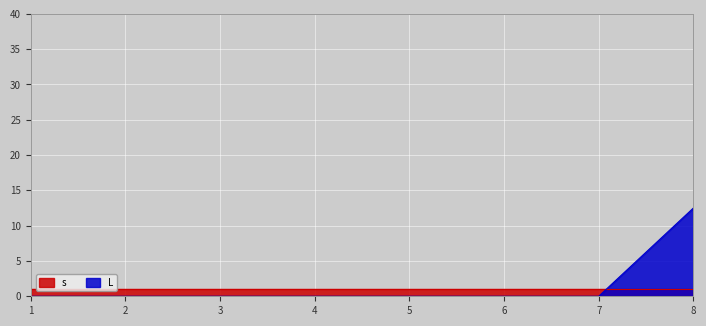

Which has a higher value, 3 or 6?

3